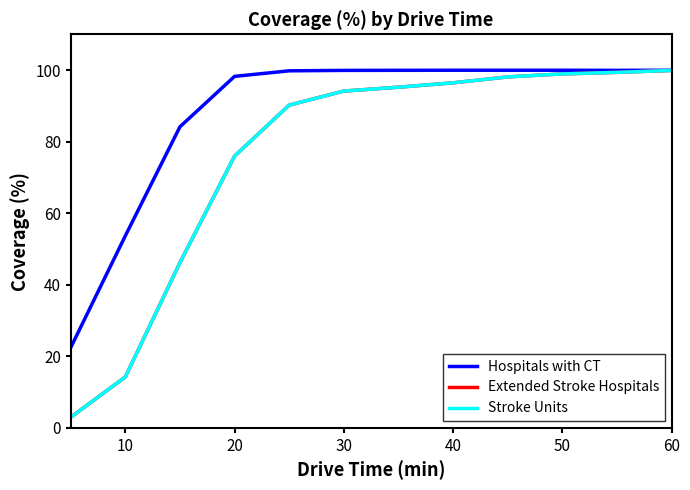

Does the chart display data point markers on the line(s)?

No